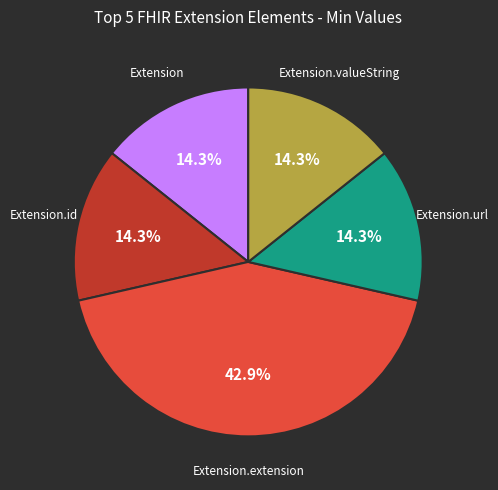

Is there any slice that represents more than half of the pie?

No